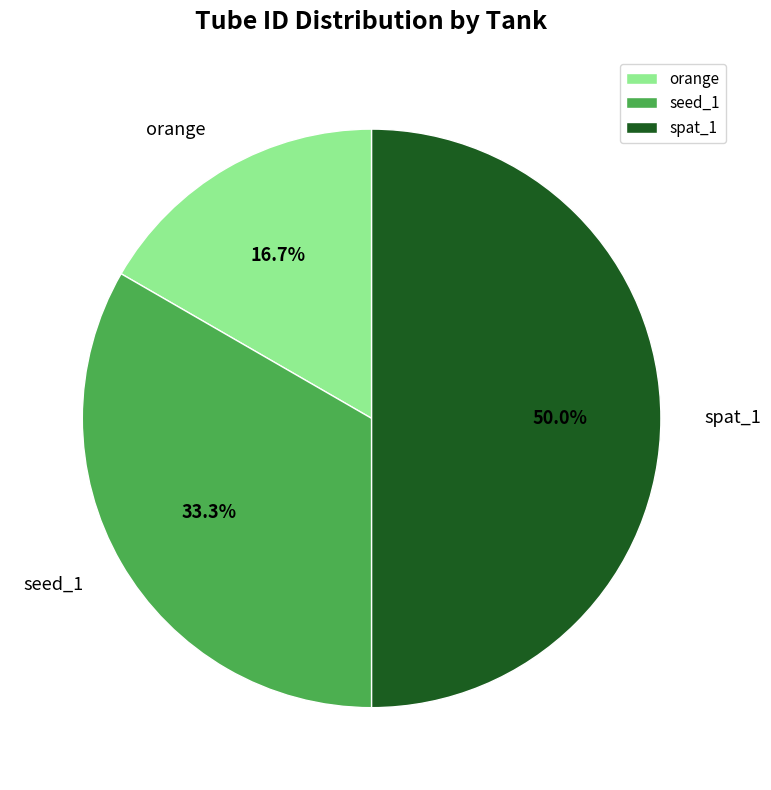

True or false: orange accounts for 5% of the total.

False